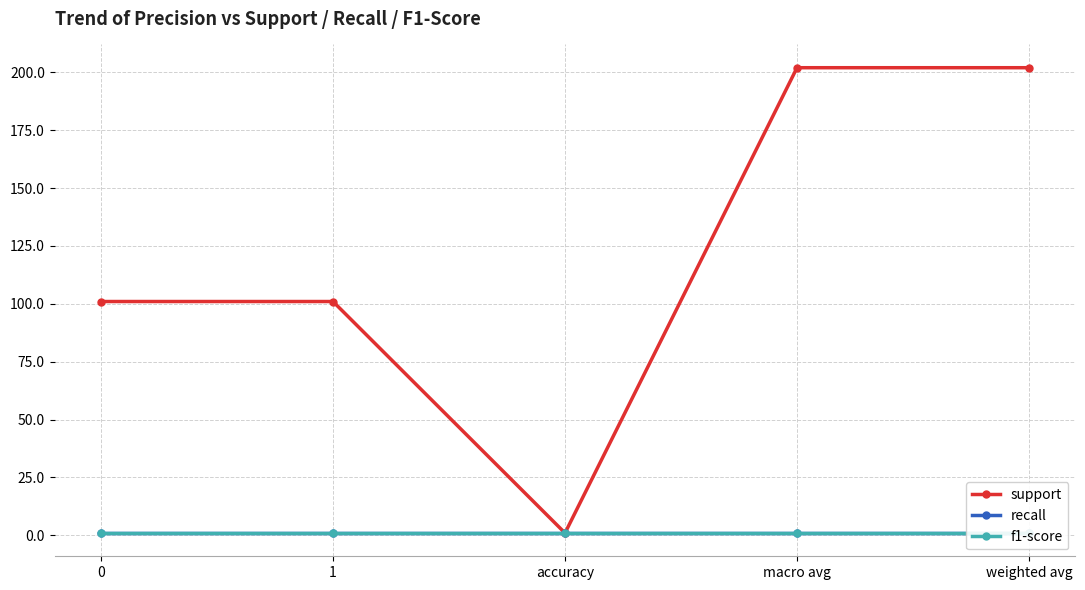

What is the value of the support point at the 3rd from the left?

1